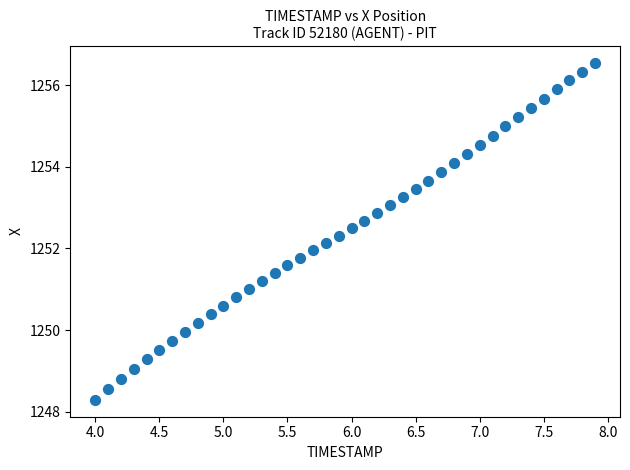

What is the range of X values (max minus min)?

3.9